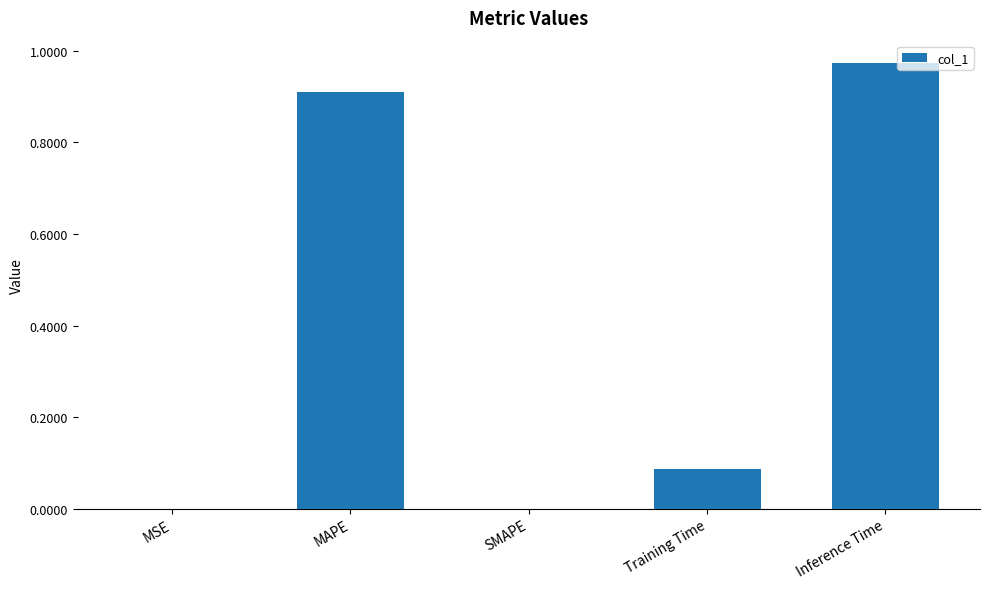

True or false: the data shows 1.4 at Inference Time.

False